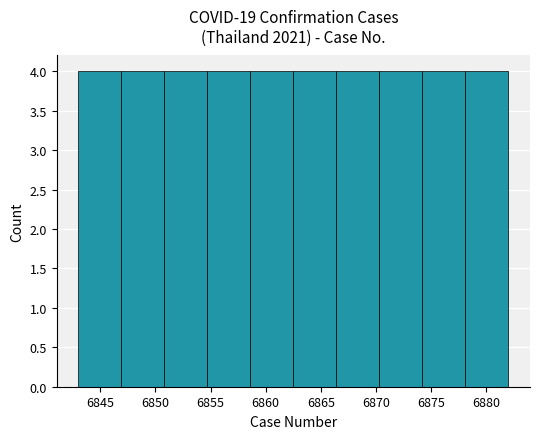

Reading left to right, list every bar in this chart as the range it spans on the x-axis followed by its height. Neither the bar edges nor the heights are printed on the chart, so give them approximately, as read against the axes.

6843.0 to 6846.9: 4
6846.9 to 6850.8: 4
6850.8 to 6854.7: 4
6854.7 to 6858.6: 4
6858.6 to 6862.5: 4
6862.5 to 6866.4: 4
6866.4 to 6870.3: 4
6870.3 to 6874.2: 4
6874.2 to 6878.1: 4
6878.1 to 6882.0: 4